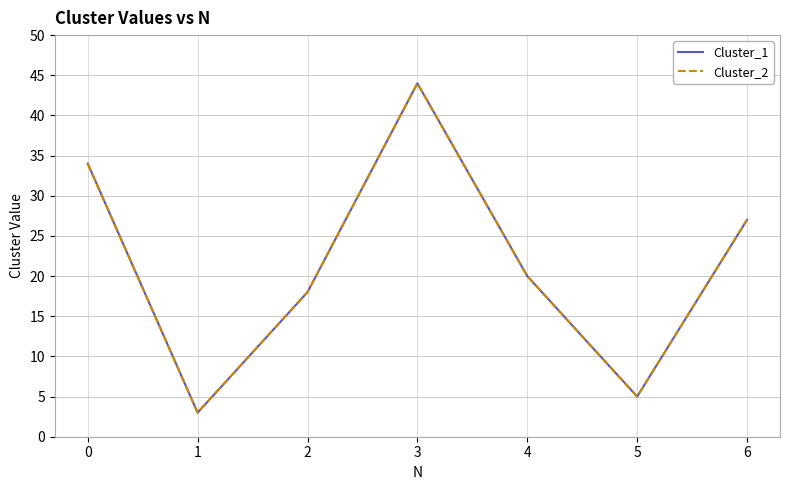

True or false: Cluster_2 has a value of 18 at 2.

True